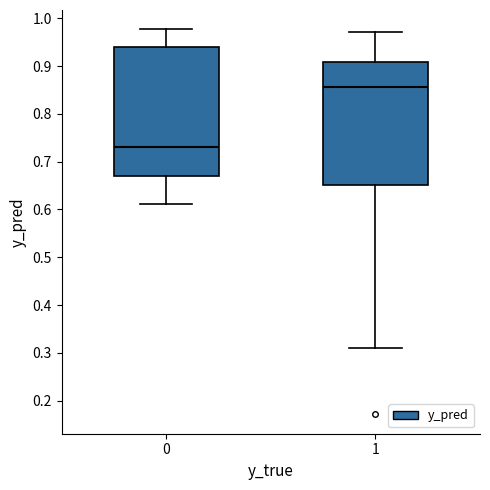

Where does the lower whisker of the box at x = 0 end on the y-axis? The values are not printed on the chart, so give them approximately, as read against the axis.

0.61